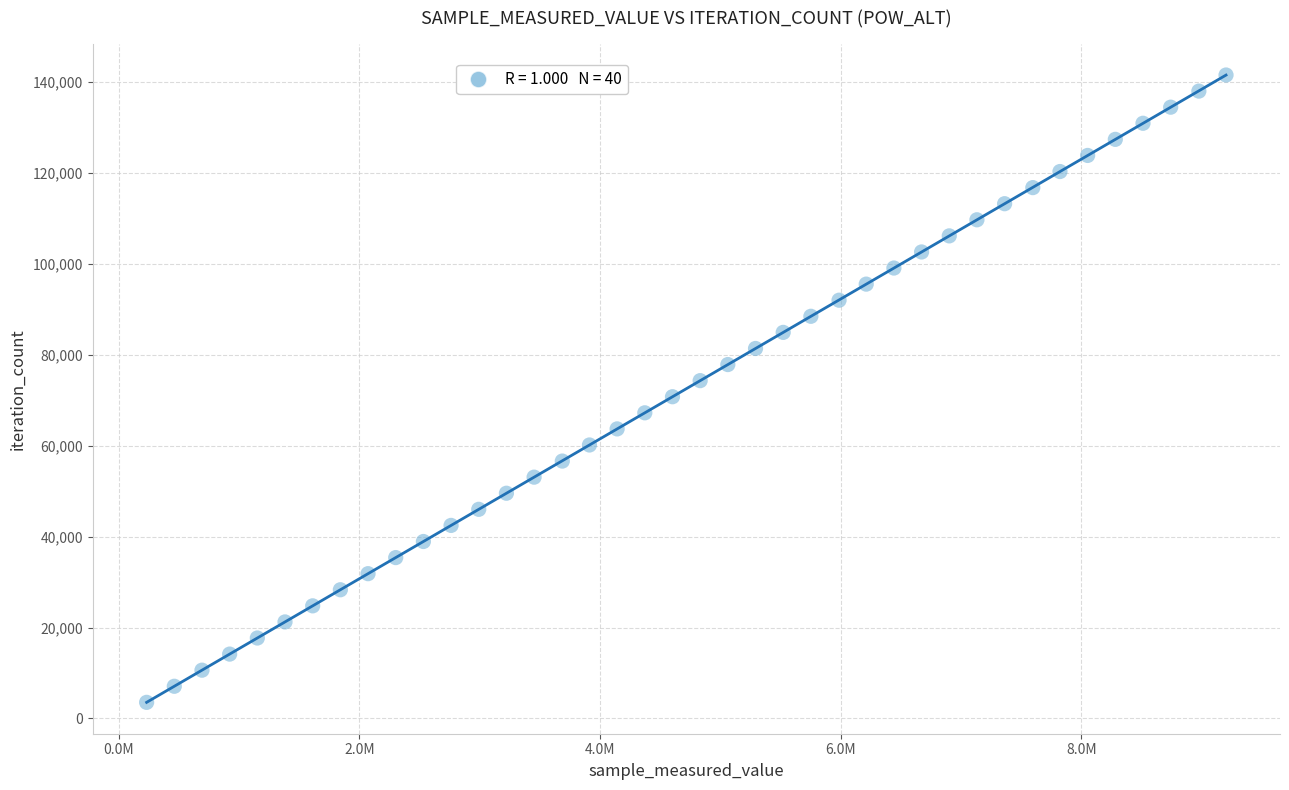

What is the range of X values (max minus min)?

8971365